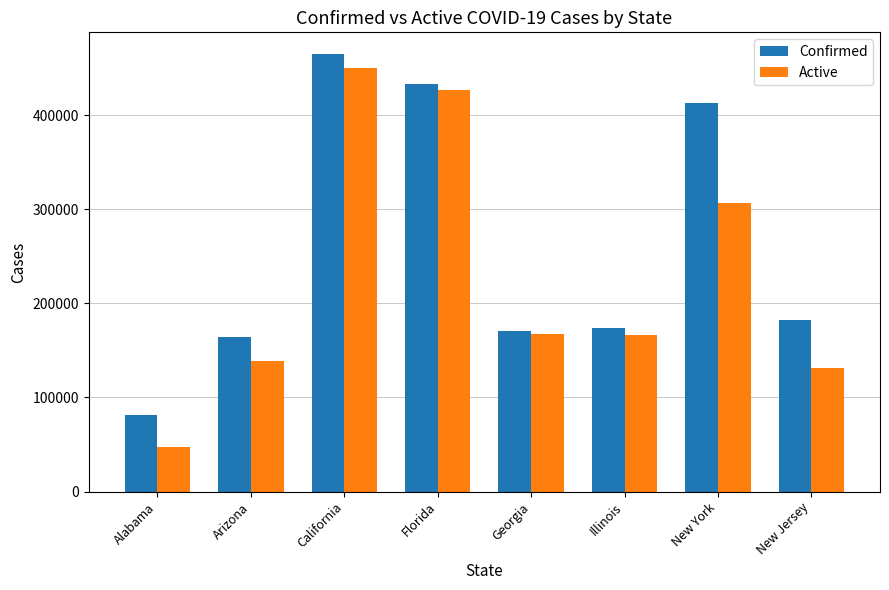

Which series has the largest range (max minus min)?

Active